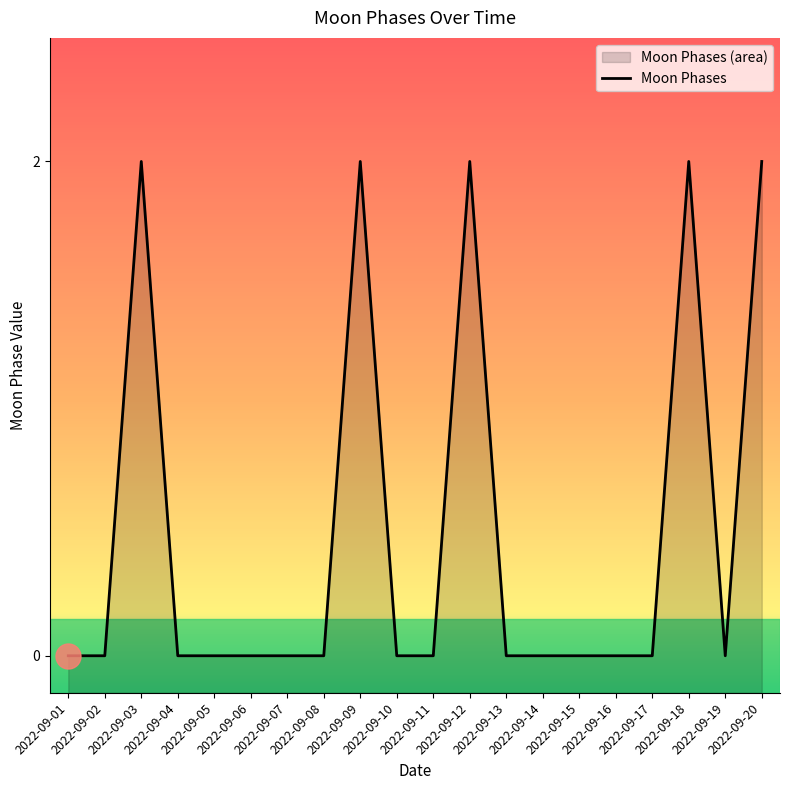

What is the difference between the maximum and minimum values?

2